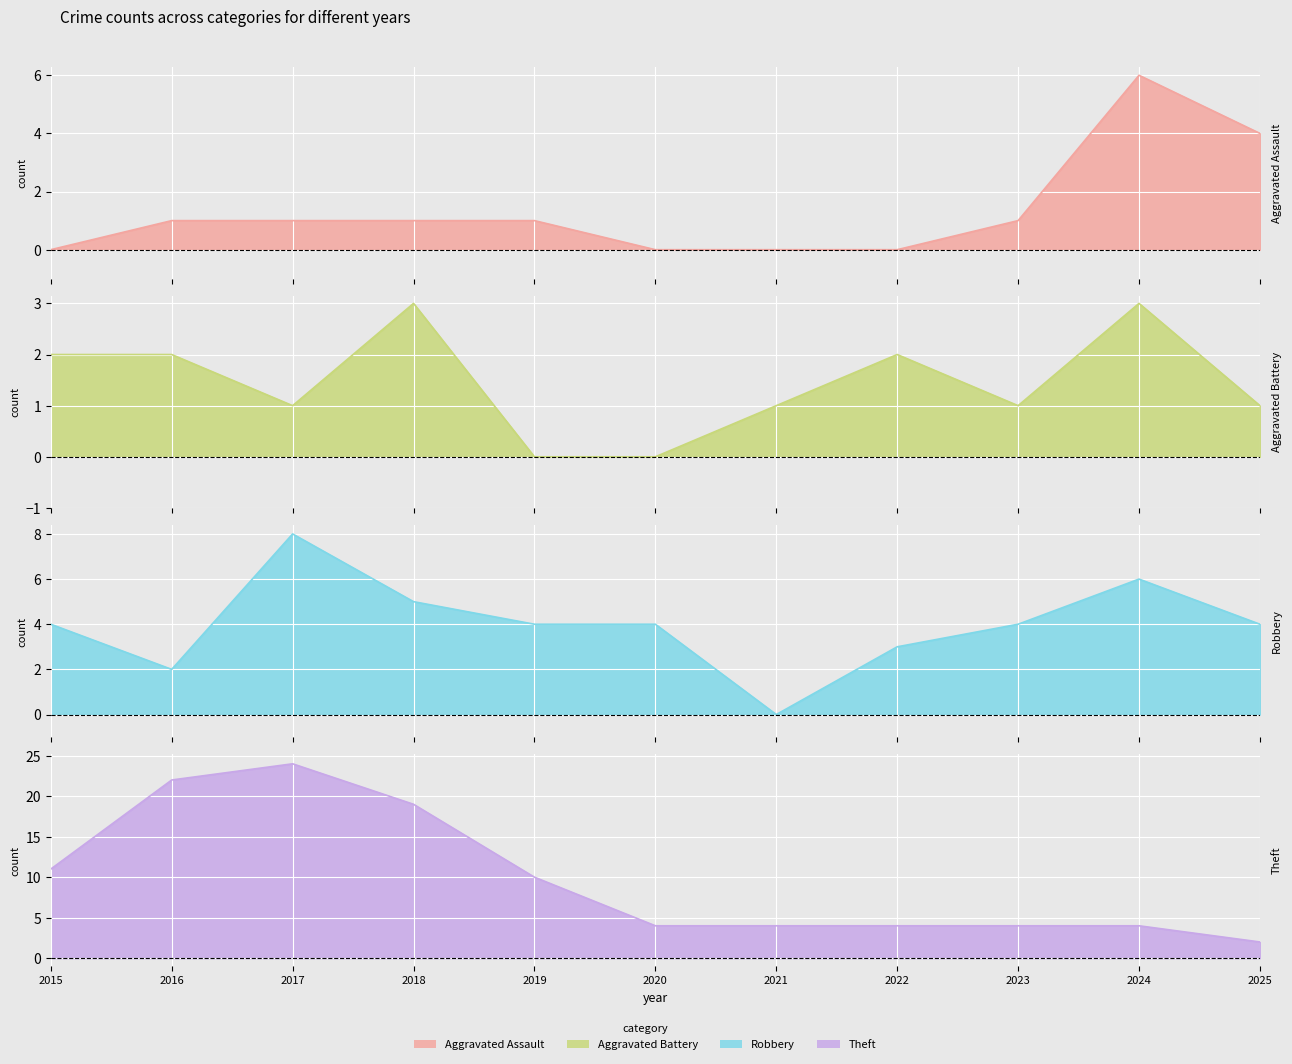

Is the value of Robbery at 2017 greater than the value of Aggravated Battery at 2015?

Yes